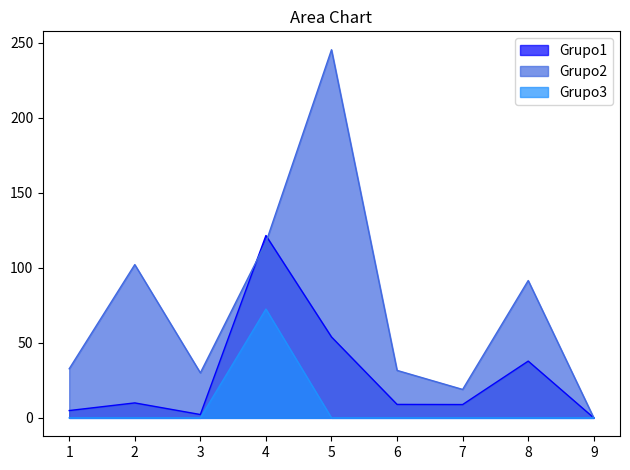

Which series has the largest range (max minus min)?

Grupo2